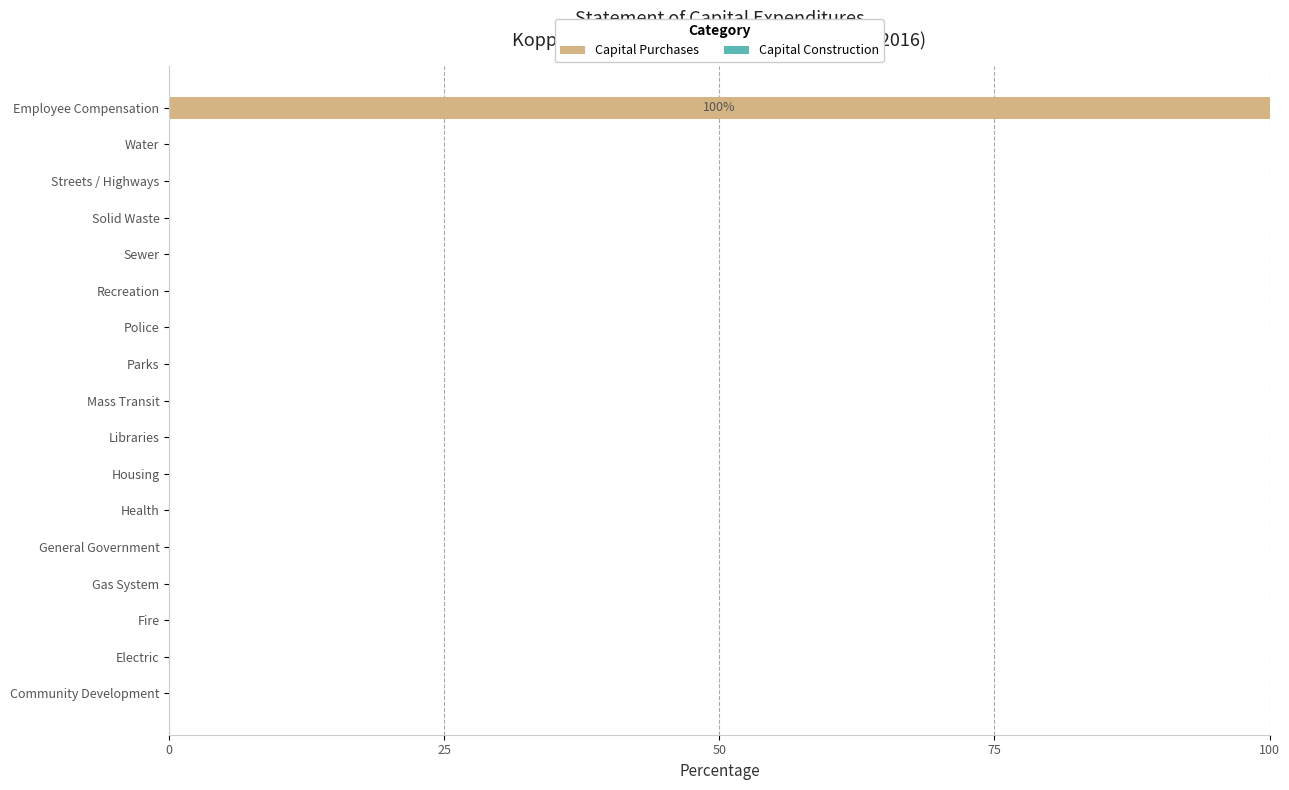

Reading bottom to top, what are all the values shown in this chart?

Community Development=0	Electric=0	Fire=0	Gas System=0	General Government=0	Health=0	Housing=0	Libraries=0	Mass Transit=0	Parks=0	Police=0	Recreation=0	Sewer=0	Solid Waste=0	Streets / Highways=0	Water=0	Employee Compensation=100